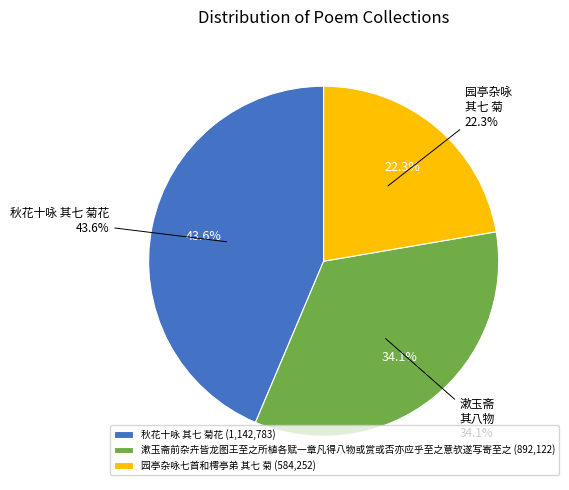

Which category has the biggest portion of the pie?

秋花十咏 其七 菊花